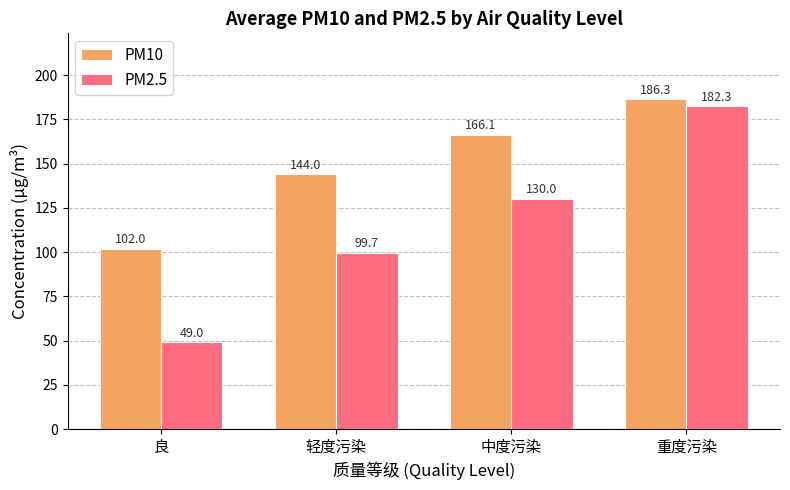

Which category has the lowest value in the PM10 series?

良